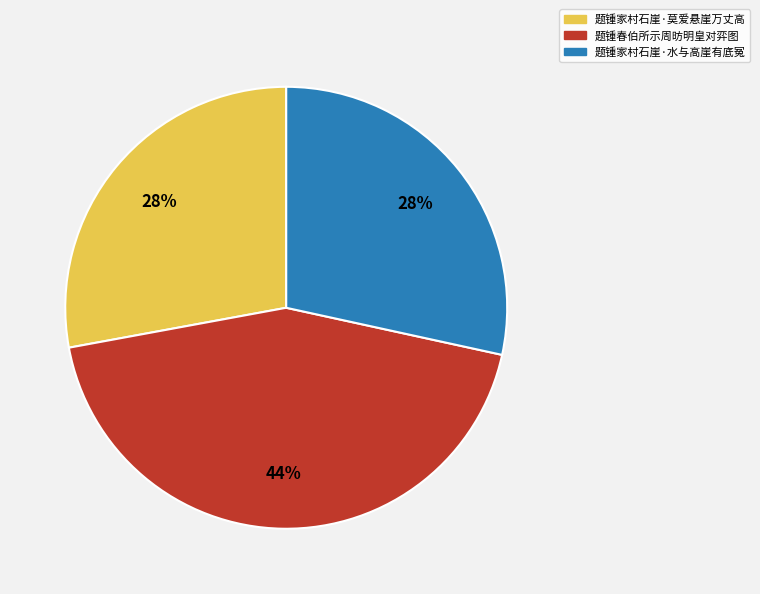

To the nearest percent, what is the combined percentage of 题锺家村石崖·水与高崖有底冤 and 题锺春伯所示周昉明皇对弈图?

72%